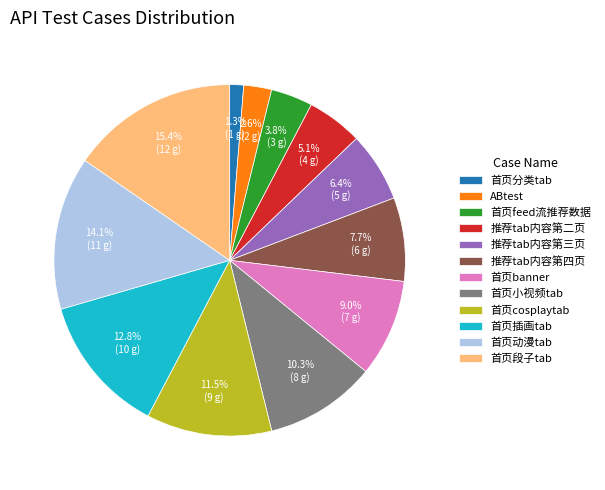

Combined, do 首页分类tab and 首页段子tab account for over 50%?

No